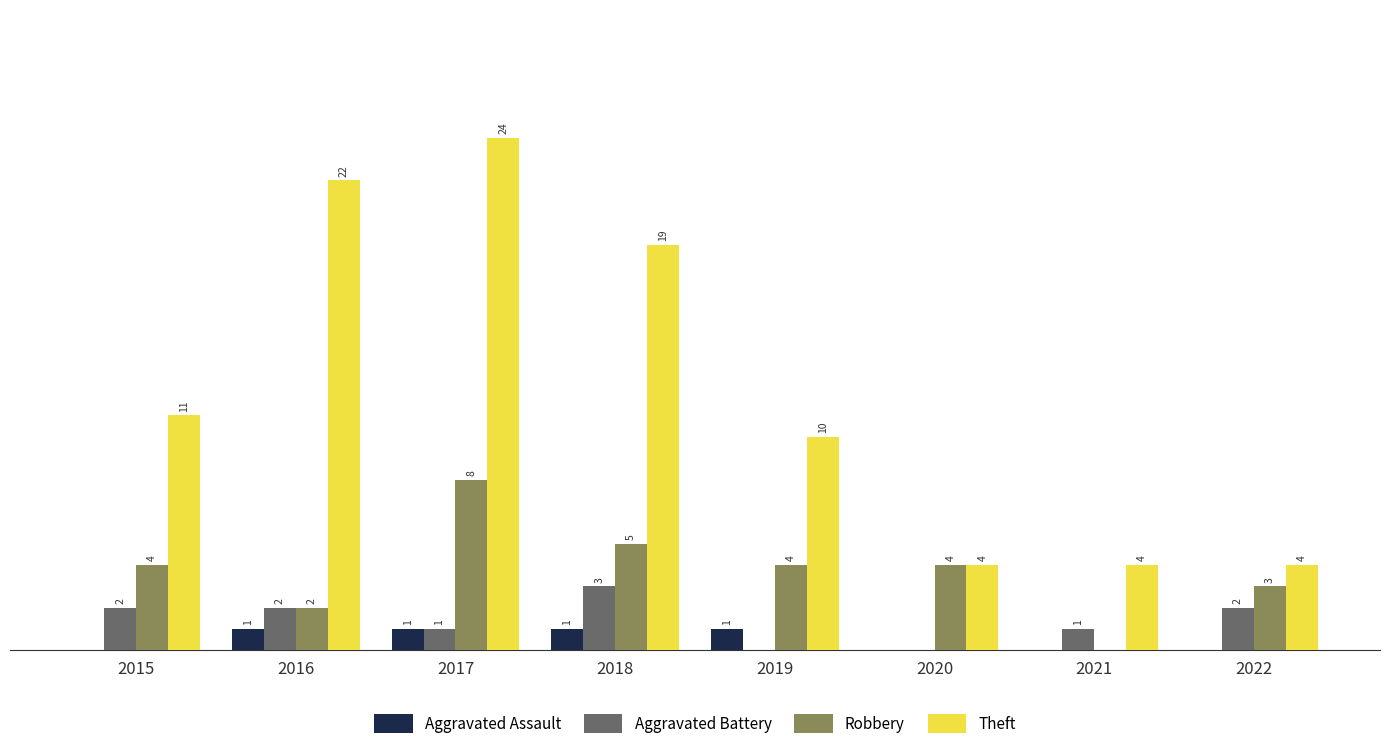

Between 2016 and 2020, which series saw the biggest shift?

Theft